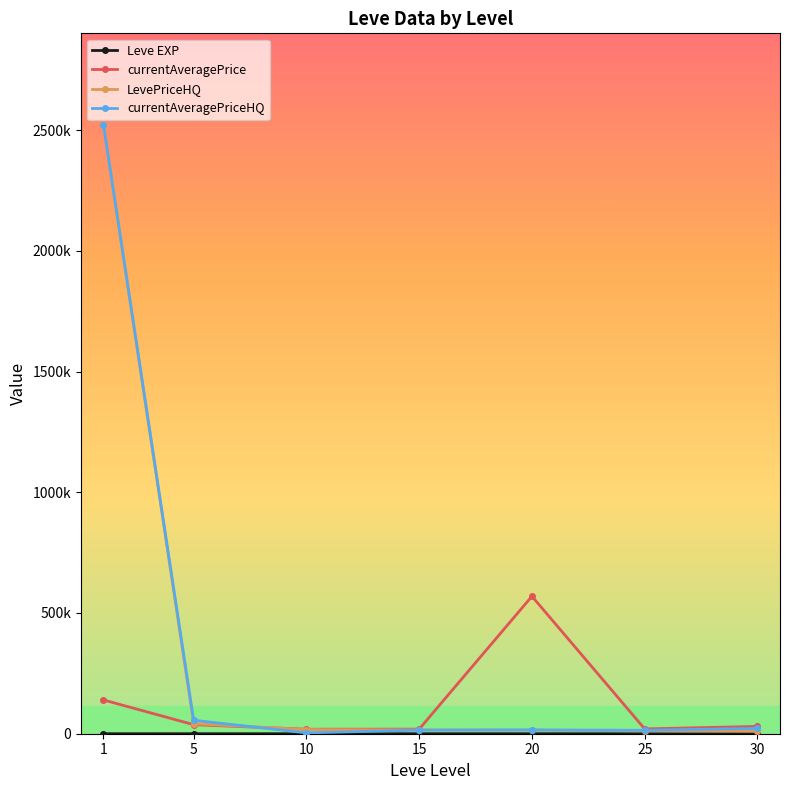

Is this an area chart (filled region under the line)?

No